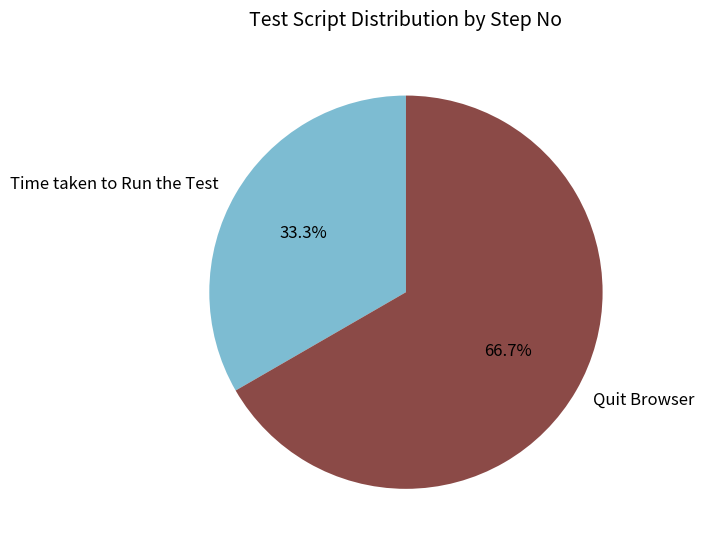

Count the number of slices in the pie.

2